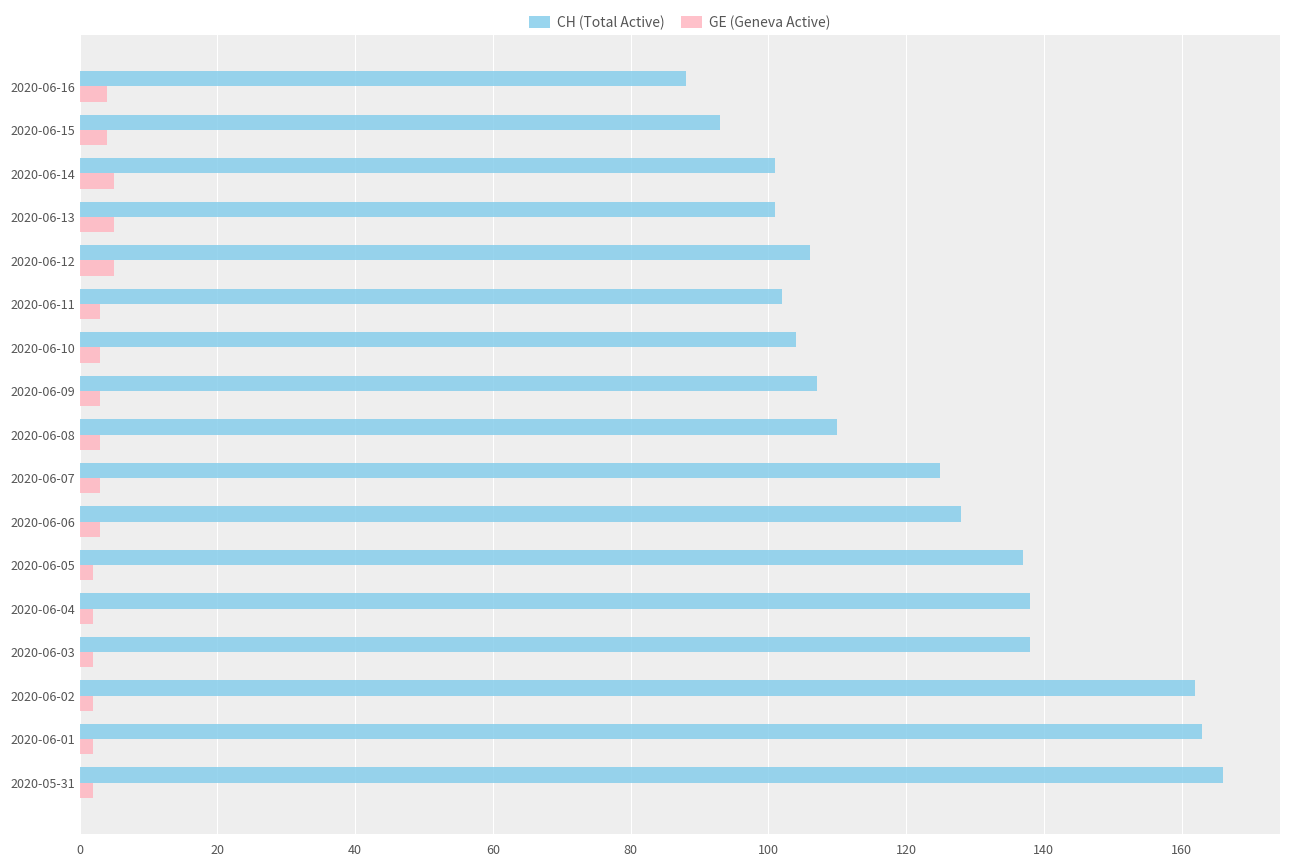

Between 2020-06-03 and 2020-06-09, which series saw the biggest shift?

CH (Total Active)